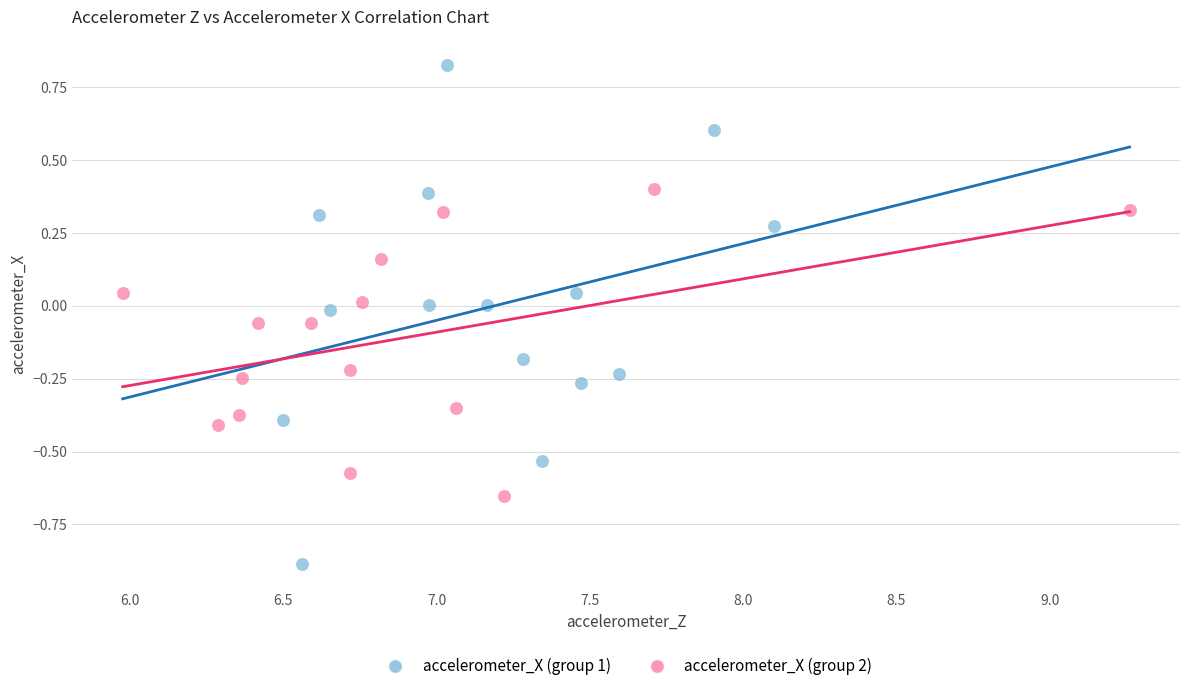

What are all the series names shown in the legend?

accelerometer_X (group 1), accelerometer_X (group 2)